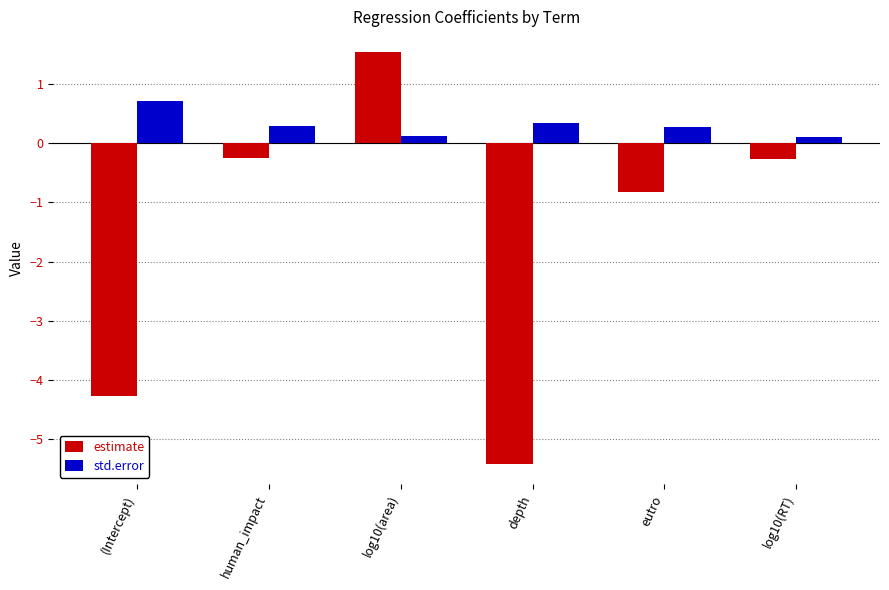

Rank the series by their maximum value, from lowest to highest.

std.error, estimate